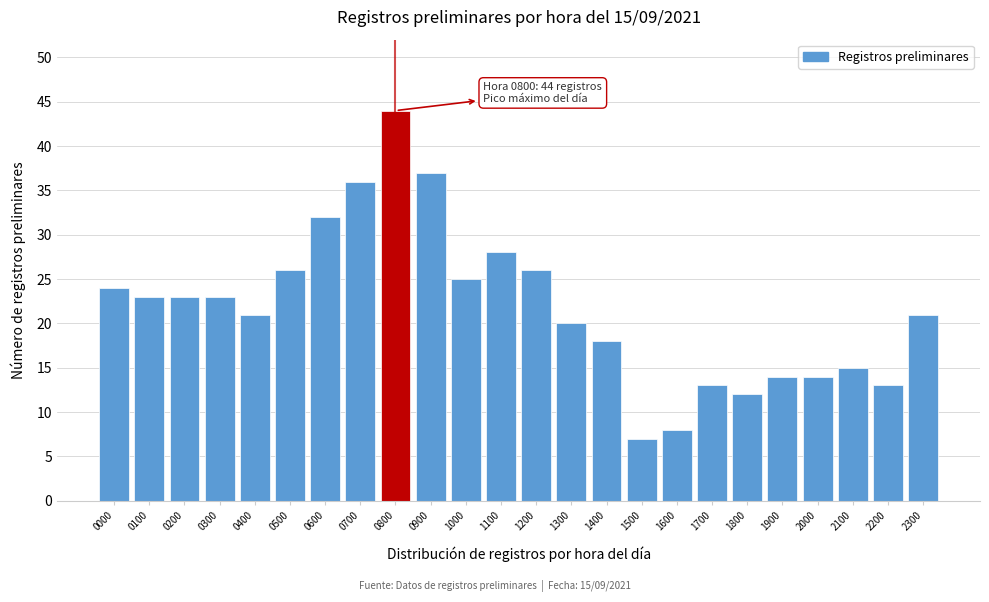

Reading left to right, extract all data points from this chart.

24	23	23	23	21	26	32	36	44	37	25	28	26	20	18	7	8	13	12	14	14	15	13	21